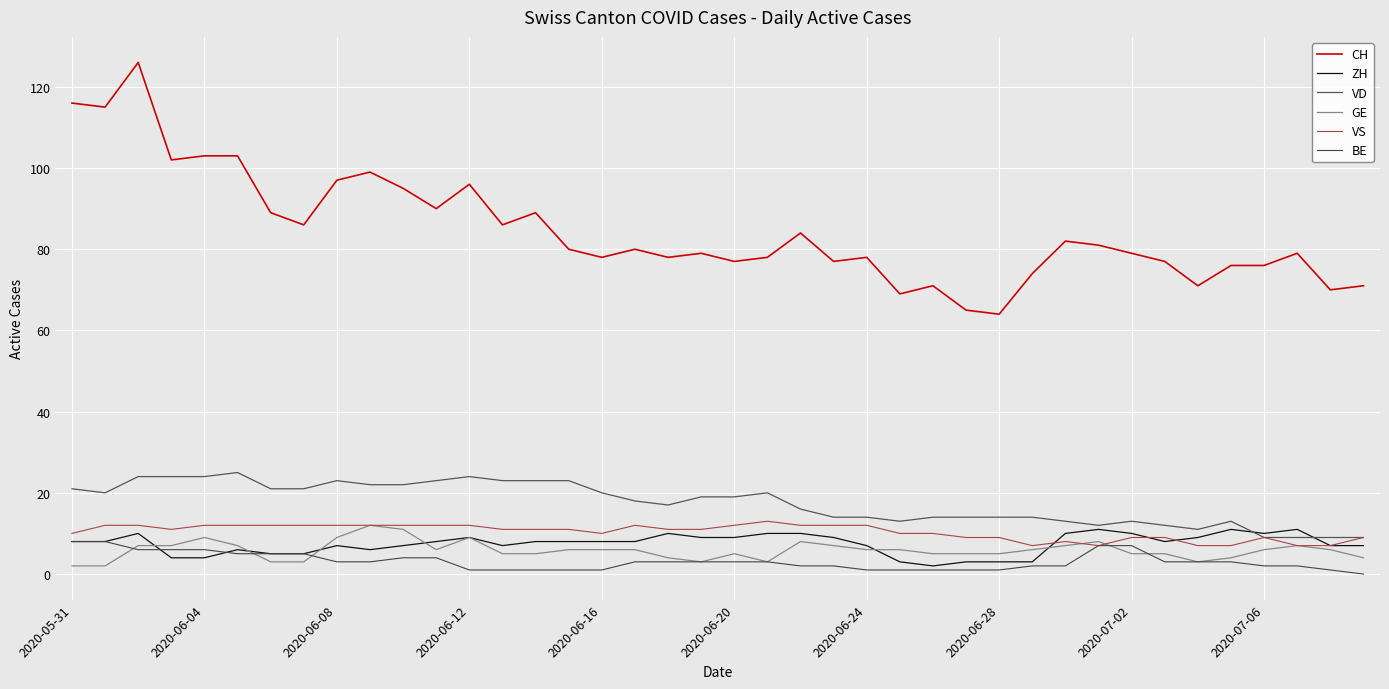

Rank the series by their maximum value, from highest to lowest.

CH, VD, VS, GE, ZH, BE